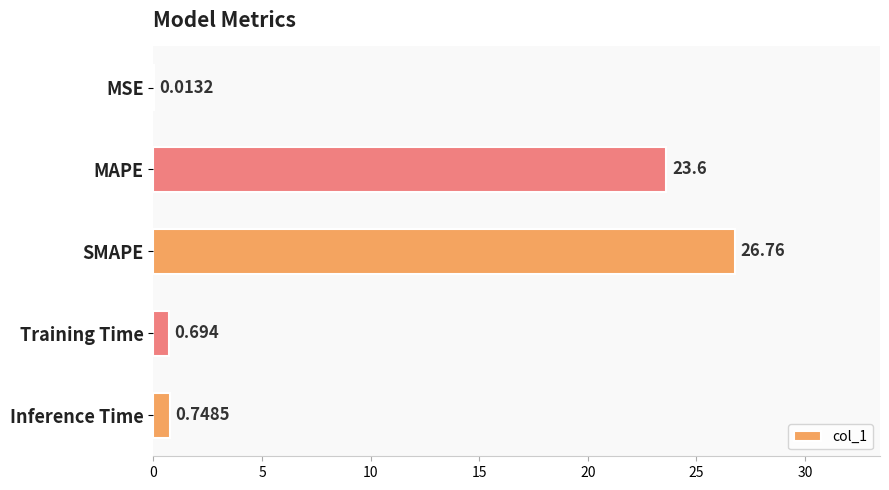

What is the sum of all values?

51.8